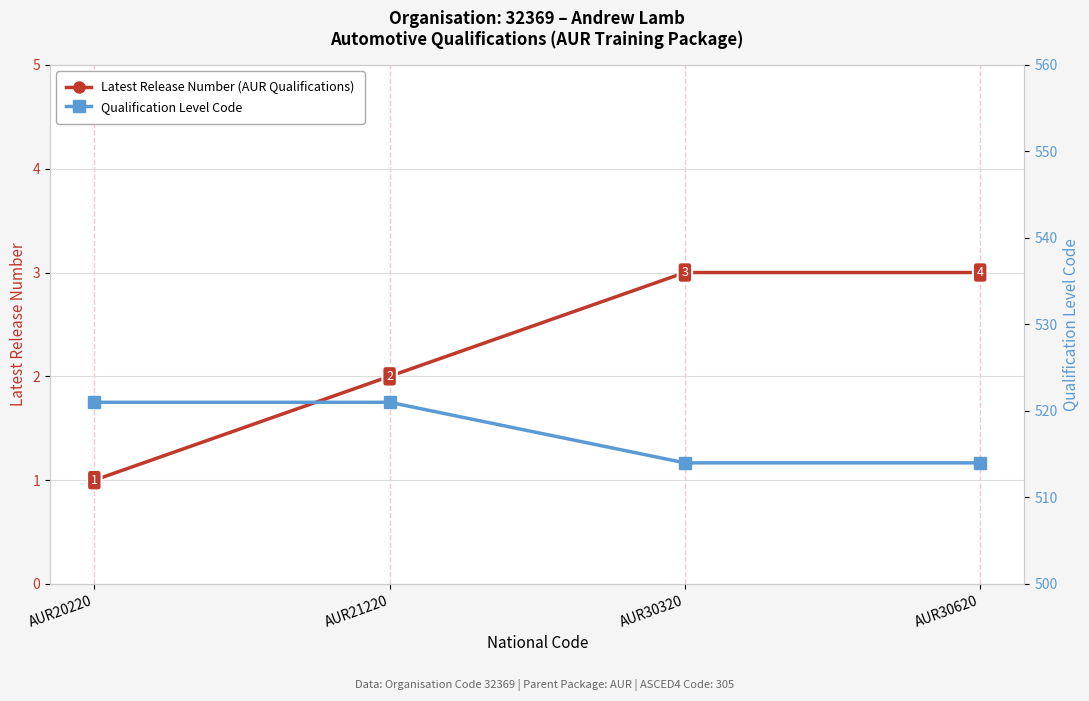

Is this an area chart (filled region under the line)?

No